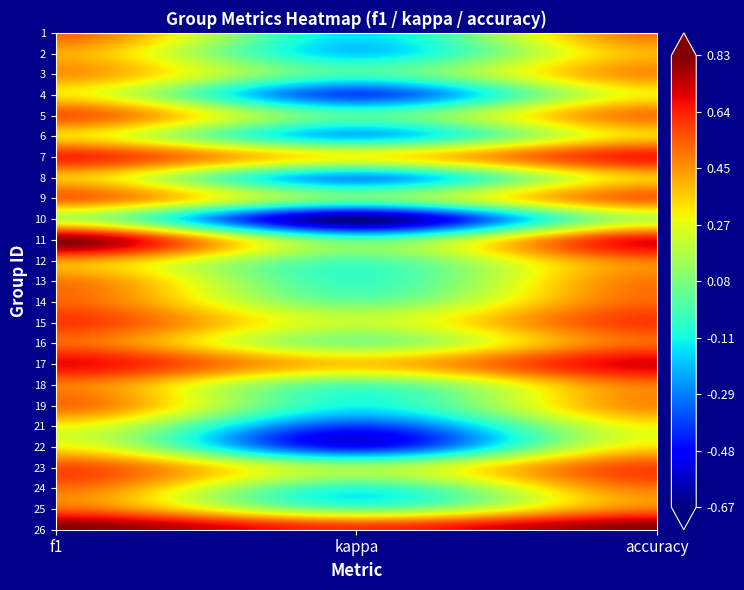

What is the greatest value displayed?

0.8